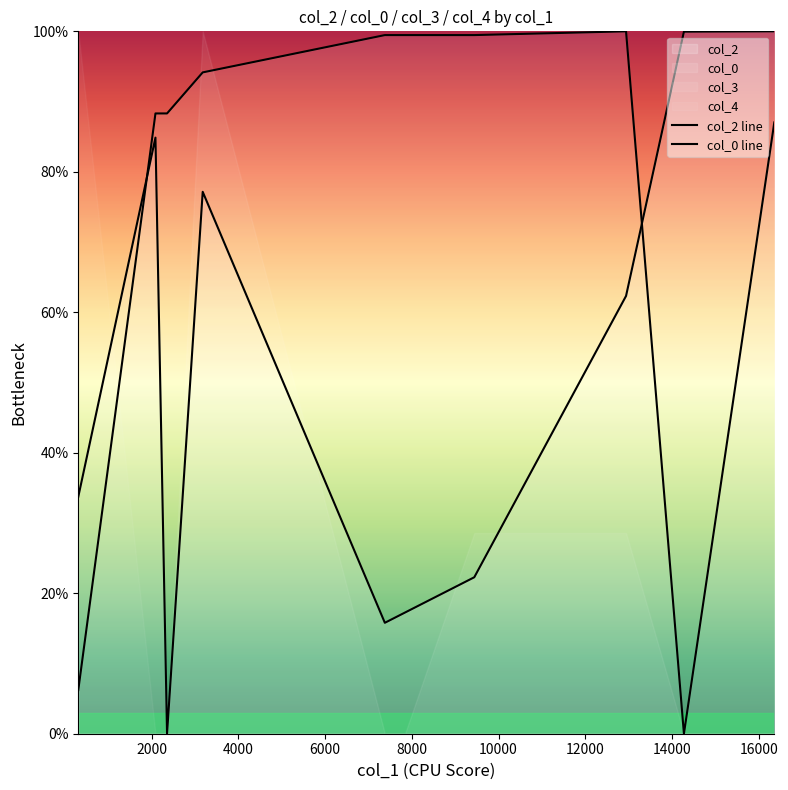

Reading right to left, transcribe all the data shown in this chart.

col_2 line: 100.0	100.0	62.3	22.3	17.3	15.8	77.2	0.0	84.9	33.7
col_0 line: 87.0	0.0	100.0	99.5	99.5	99.5	94.2	88.3	88.3	6.2